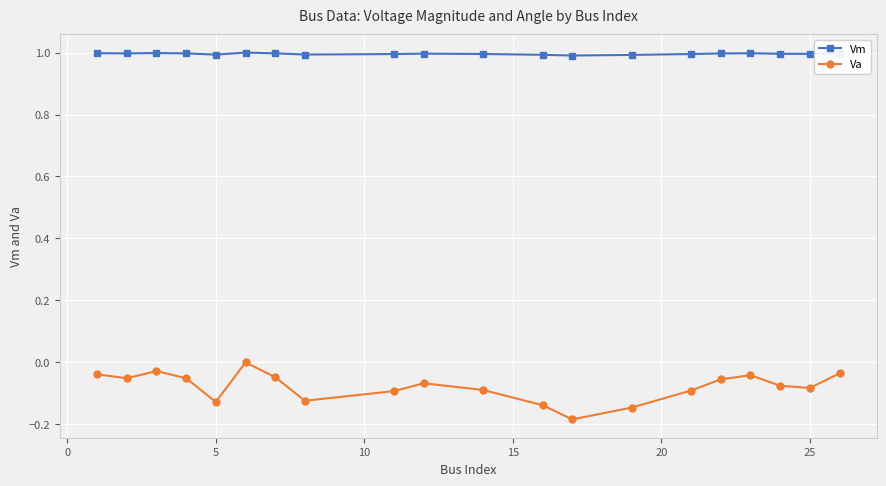

True or false: Va and Vm intersect in this chart.

False